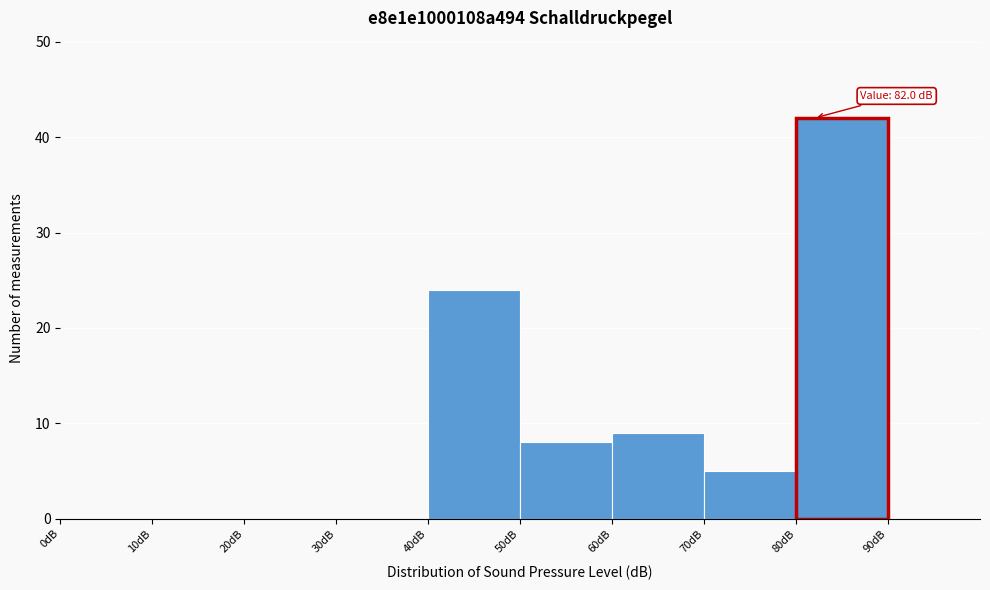

Over which range of the x-axis is the bar tallest?

80 to 90